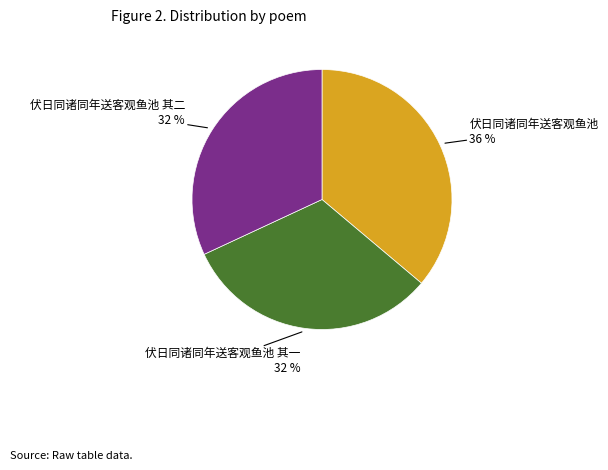

To the nearest percent, what is the difference between the largest and smallest slice percentages?

4%